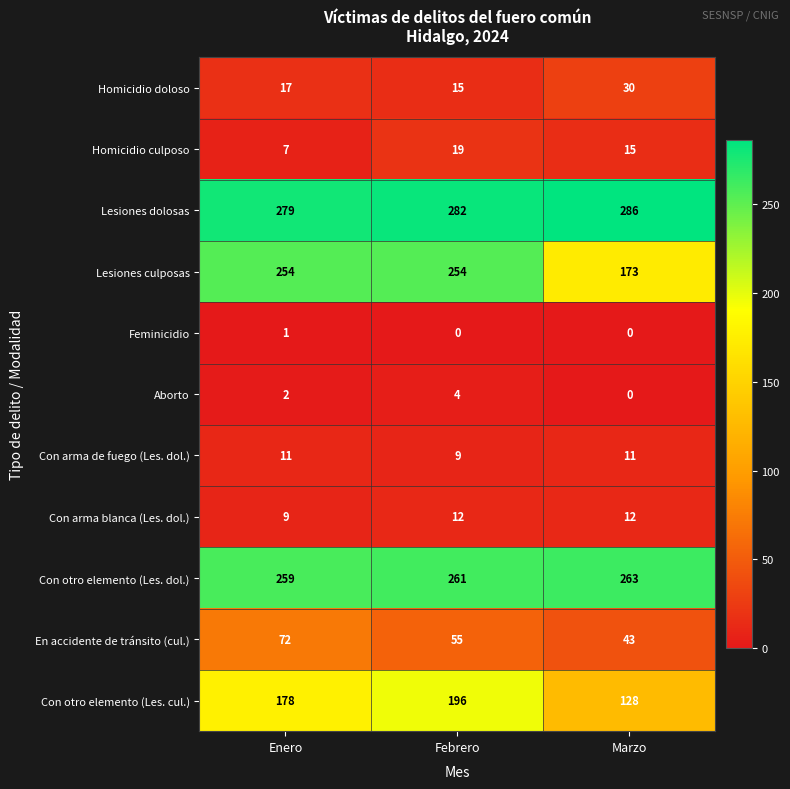

Is it true that Feminicidio equals 0 at Febrero?

True